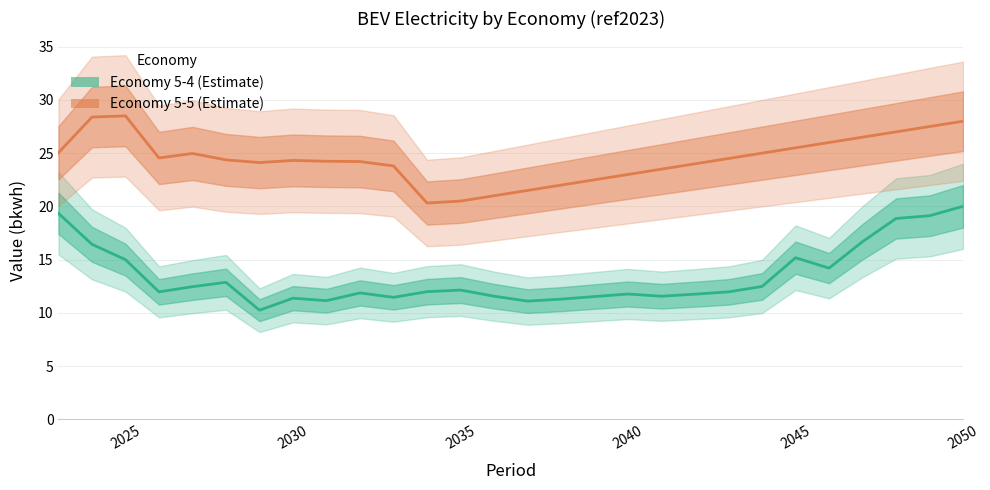

Which series has the largest range (max minus min)?

5-4 (estimate)